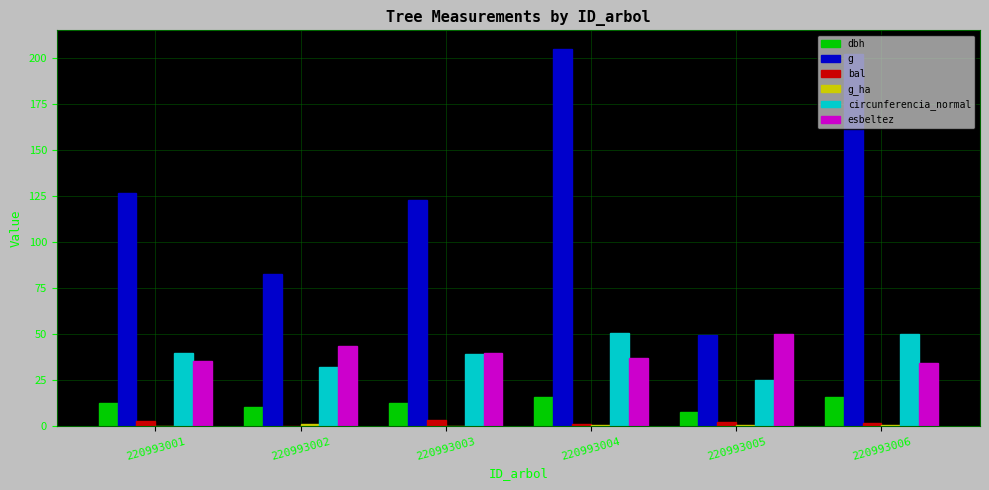

The g series shows 126.7 at 220993001. True or false?

True